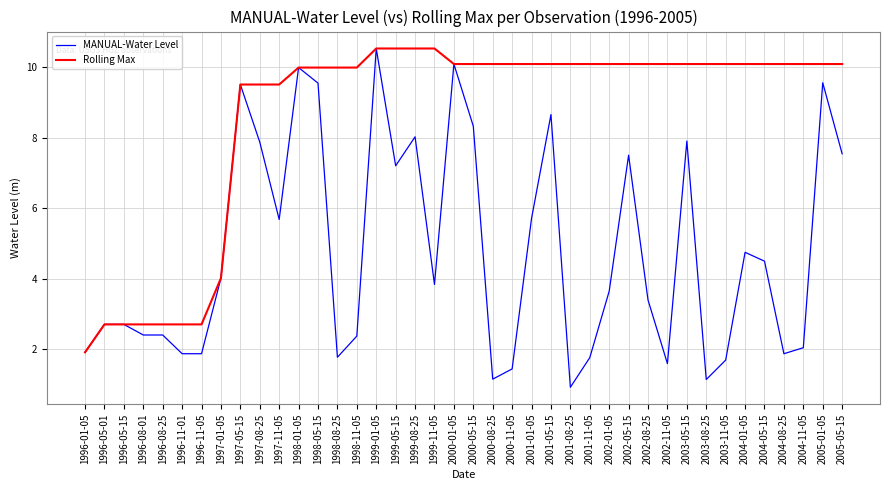

Rank the series at 2002-01-05 from highest to lowest value.

Rolling Max, MANUAL-Water Level